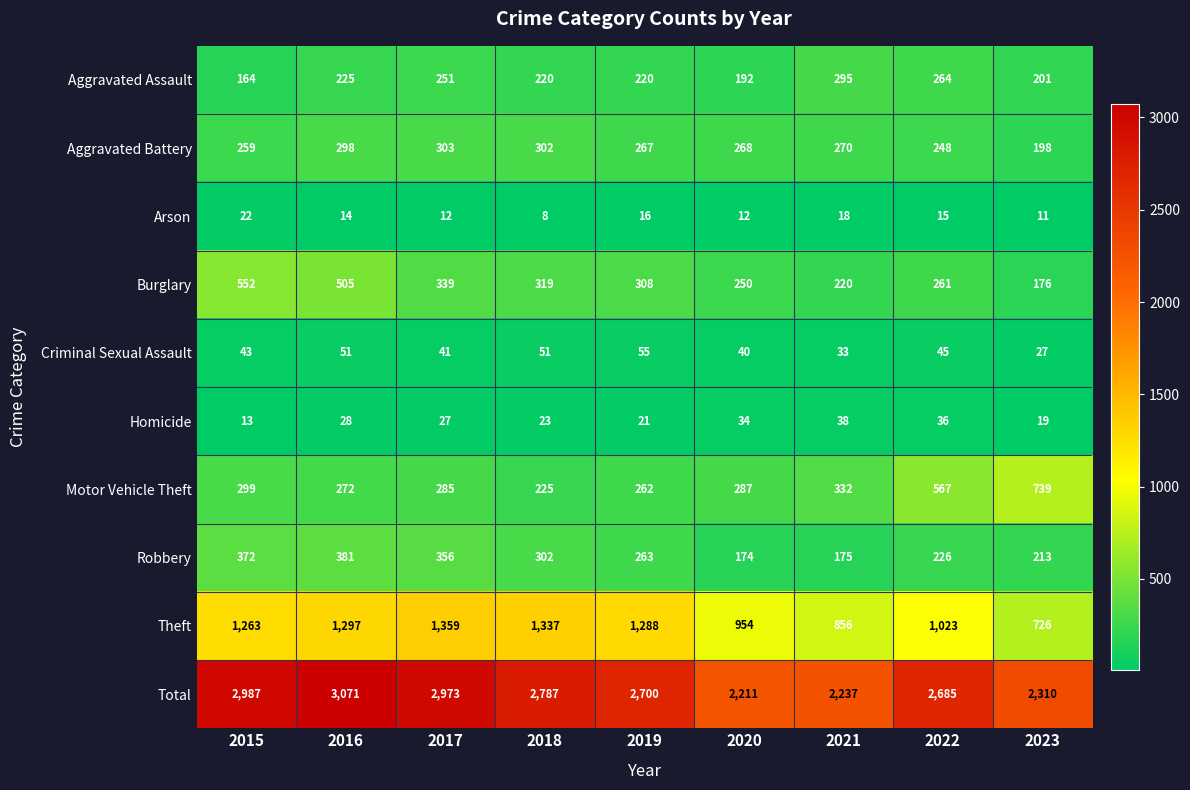

Where does the Homicide series first go above 27?

2016